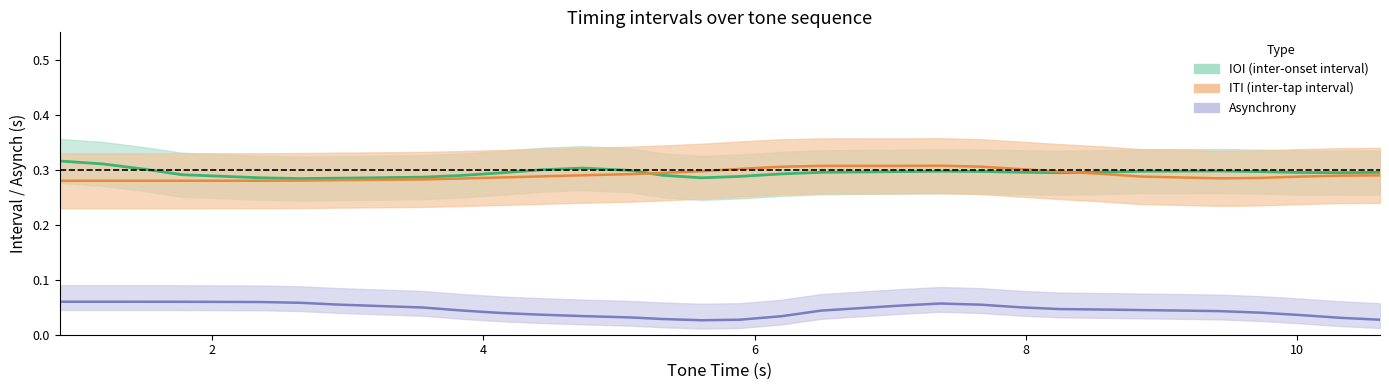

How many intersections are there between IOI mean and ITI mean?

2